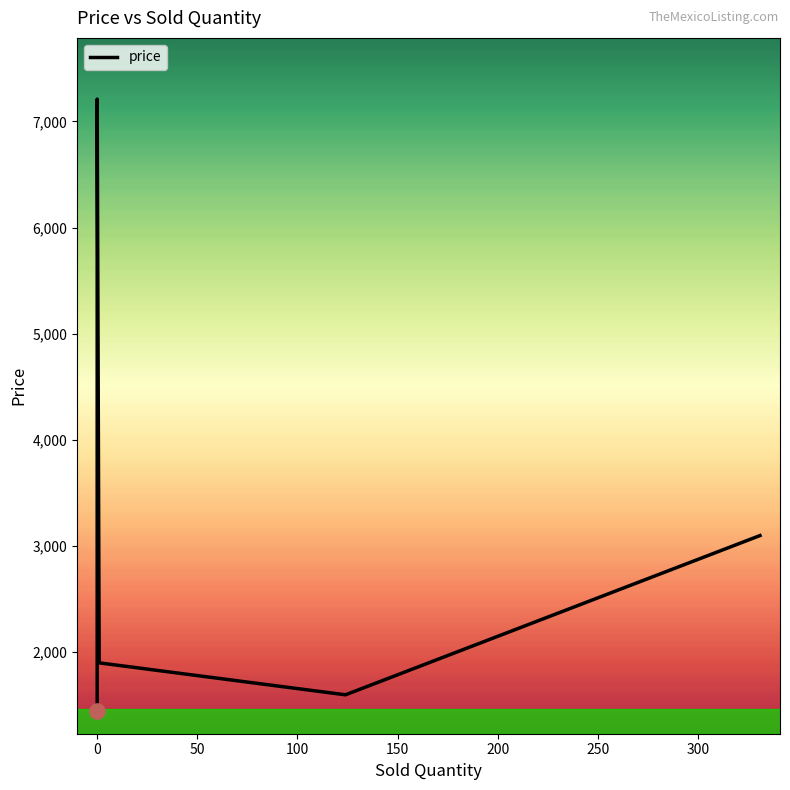

What is the change in value from 200 to 15?

+750.0